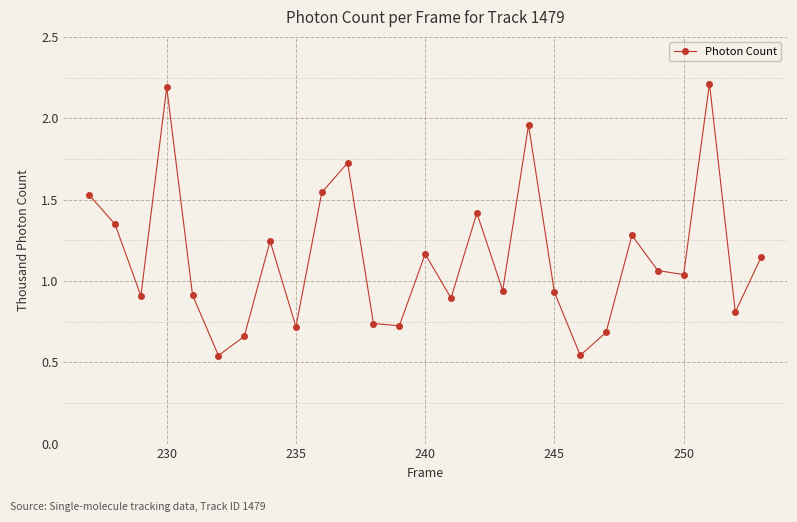

What is the greatest value displayed?

2.2